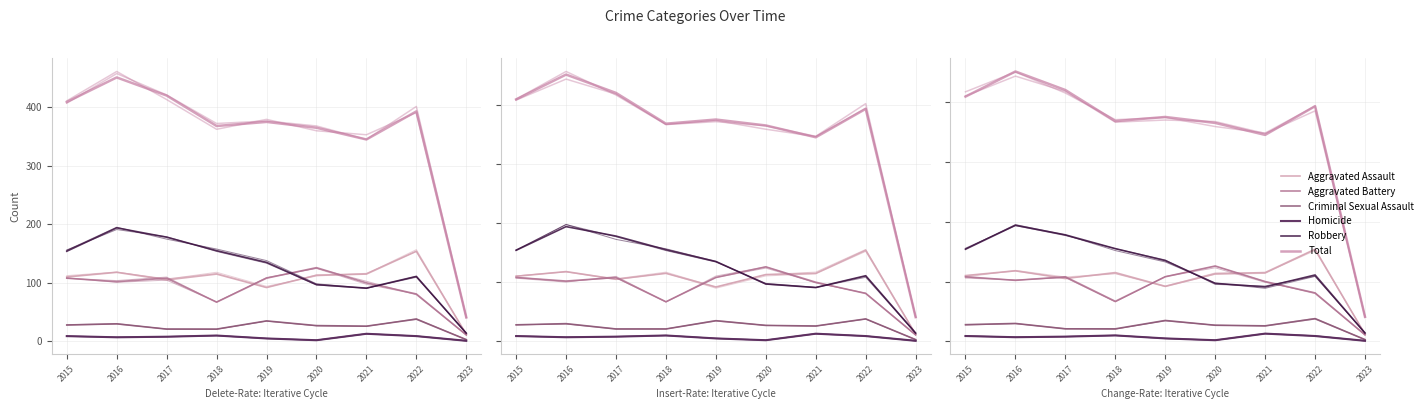

In Aggravated Battery, how many points are lower than both neighbors (excluding endpoints)?

2